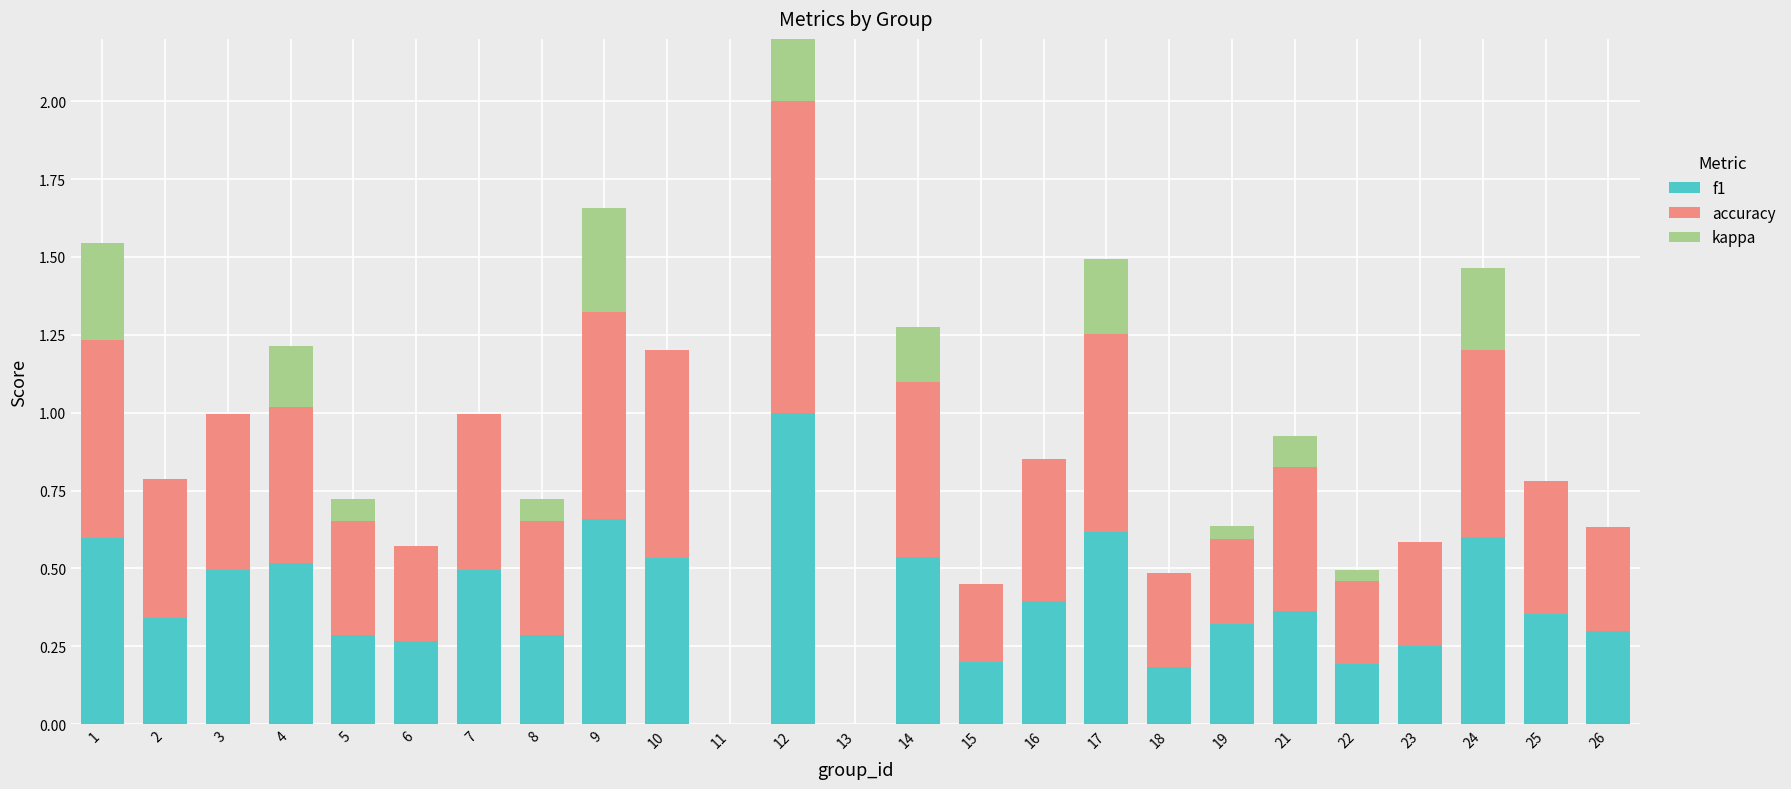

List the series in order of their peak value, lowest first.

f1, accuracy, kappa